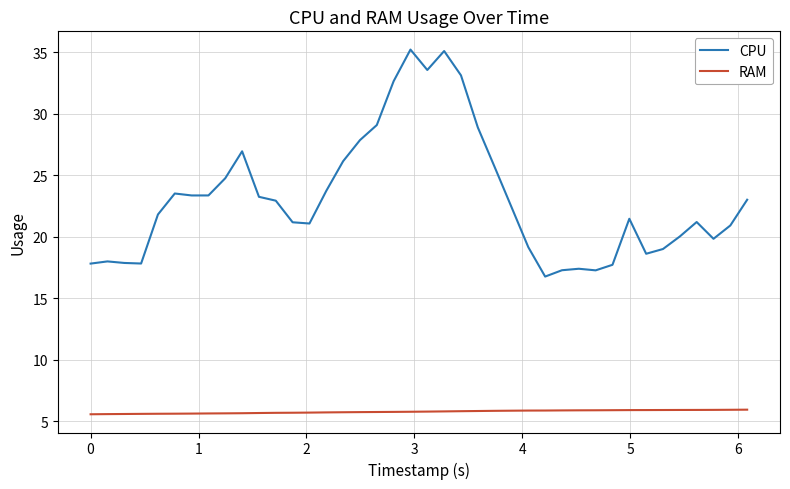

Which series has the widest spread of values?

CPU